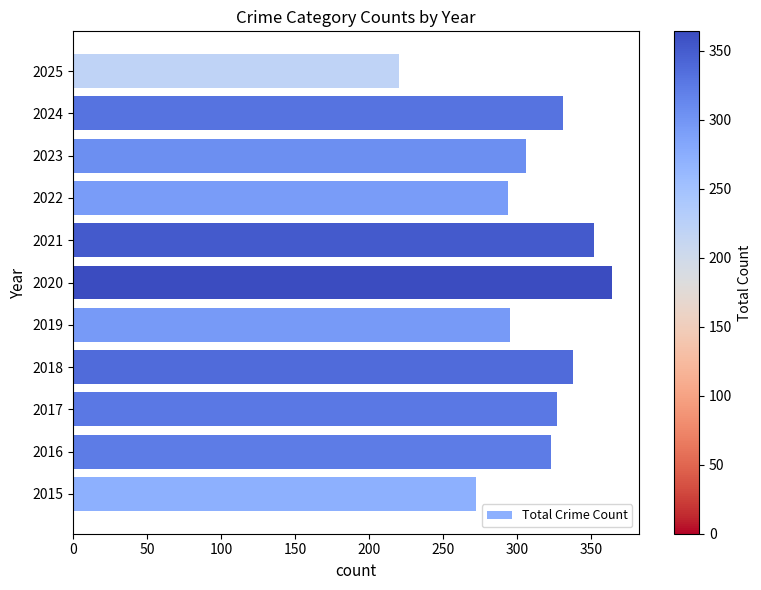

What is the minimum value shown in the chart?

220